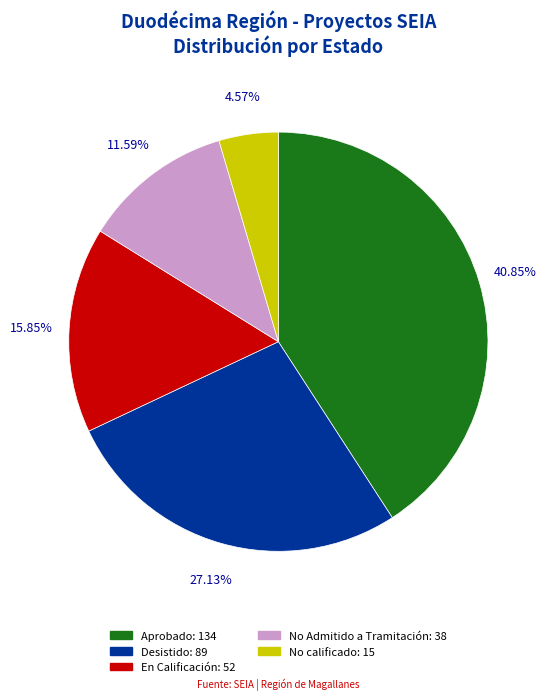

Is it true that Aprobado is 52% of the pie?

False